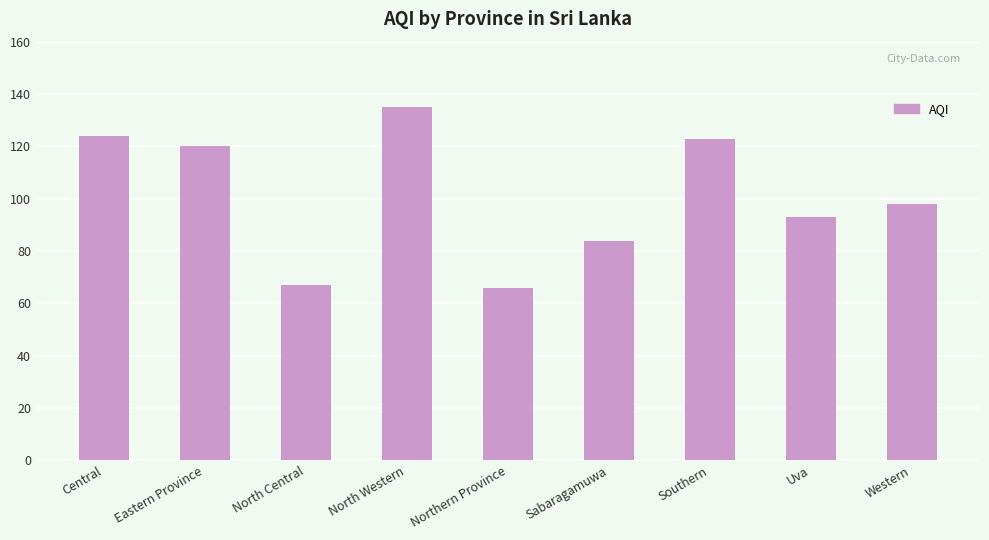

What is the value of the 1st bar from the left?

124